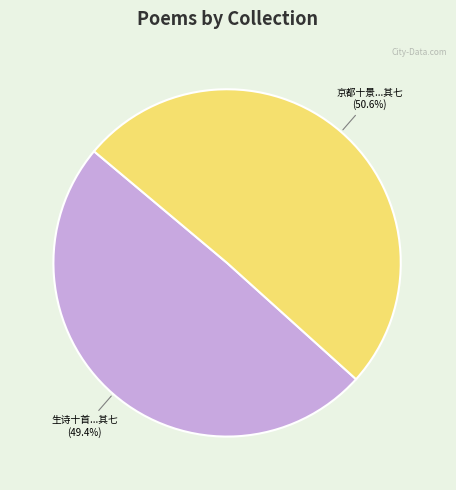

Rank the categories by value from highest to lowest.

京都十景...其七 (50.6%), 生诗十首...其七 (49.4%)